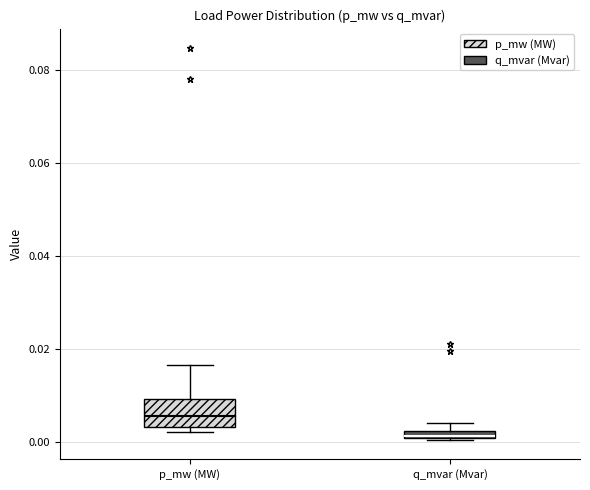

Which box is the tallest, from its lower edge to its upper edge?

p_mw (MW)